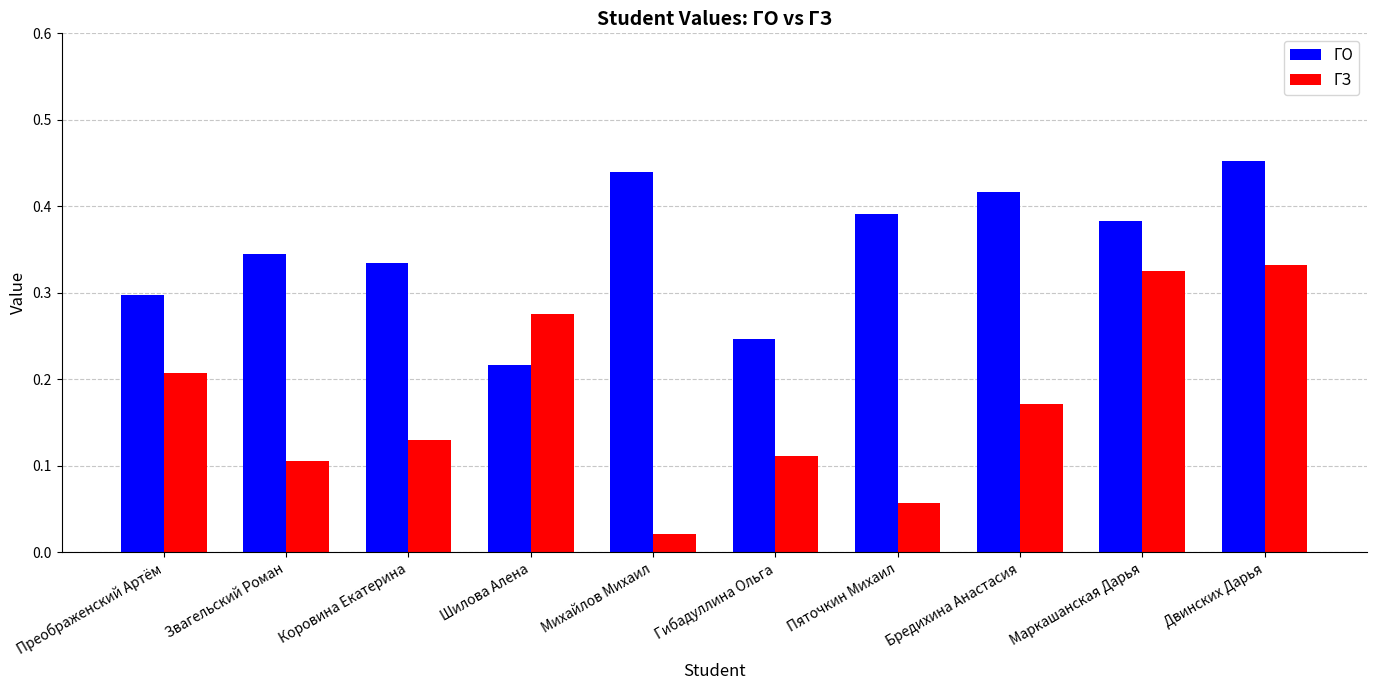

Where is ГЗ nearest to the value 0?

Михайлов Михаил